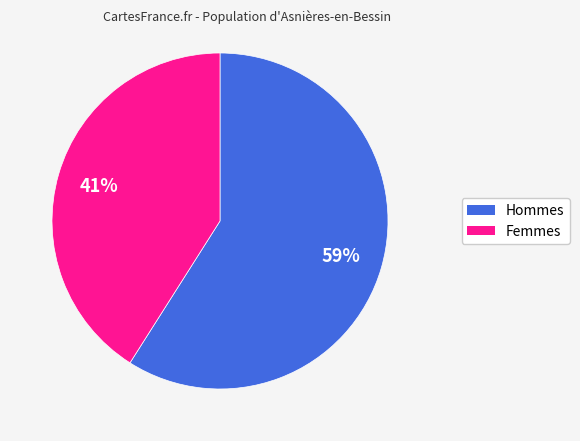

To the nearest percent, what is the average slice percentage?

50%